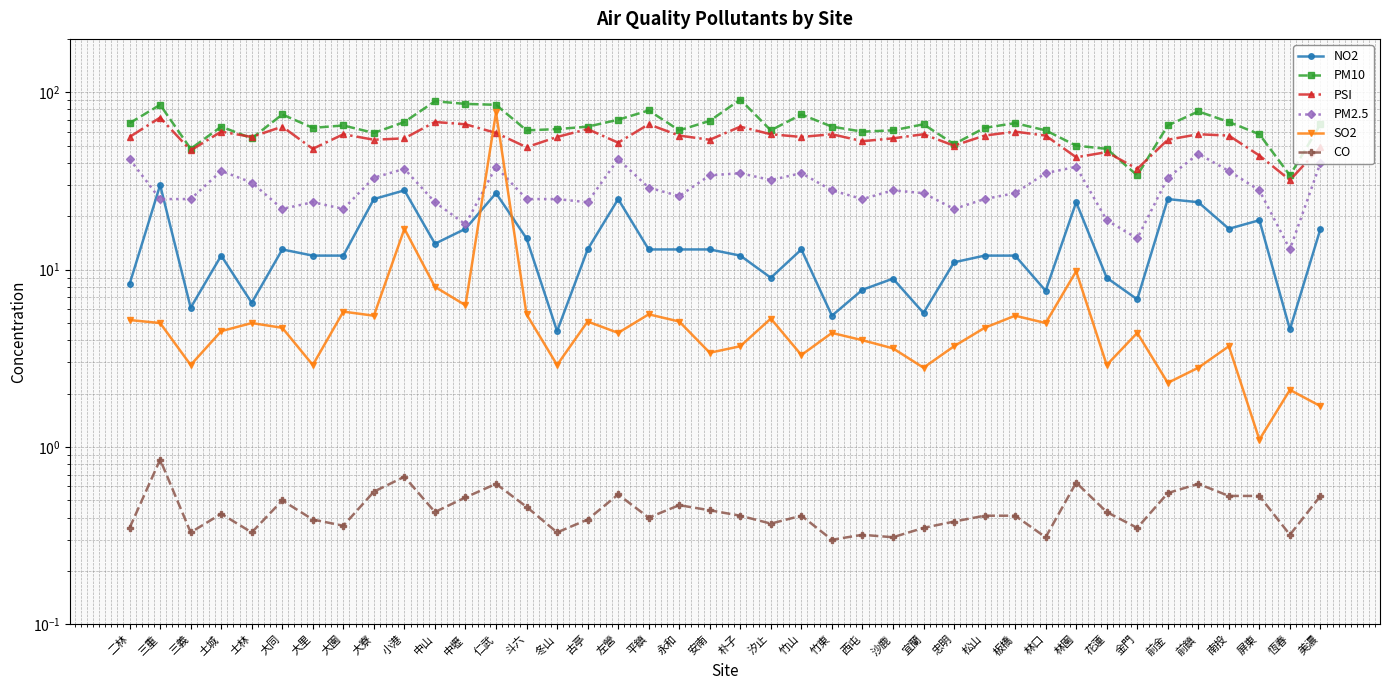

What is the maximum value shown in the chart?

91.0